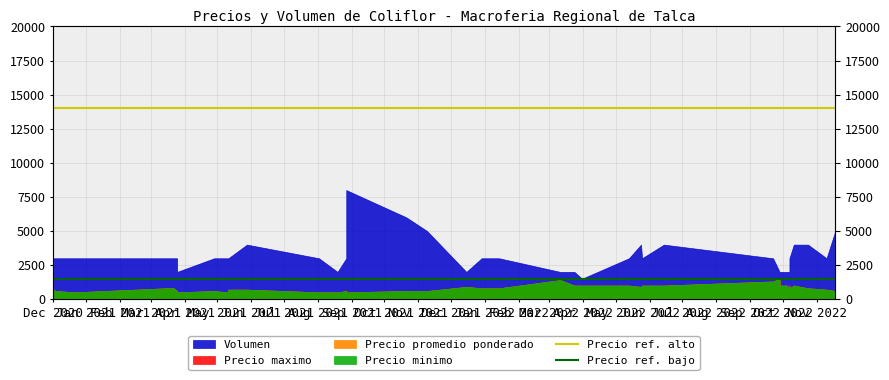

What value does the Precio ref. bajo series have at Jan 2021?

1500